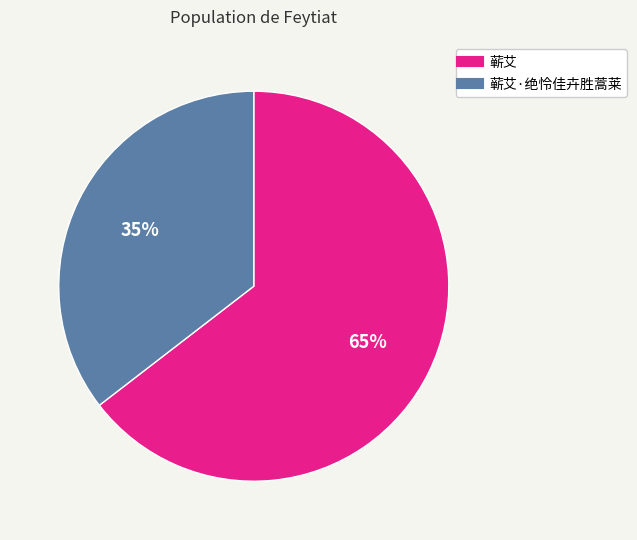

Is there any slice that represents more than half of the pie?

Yes